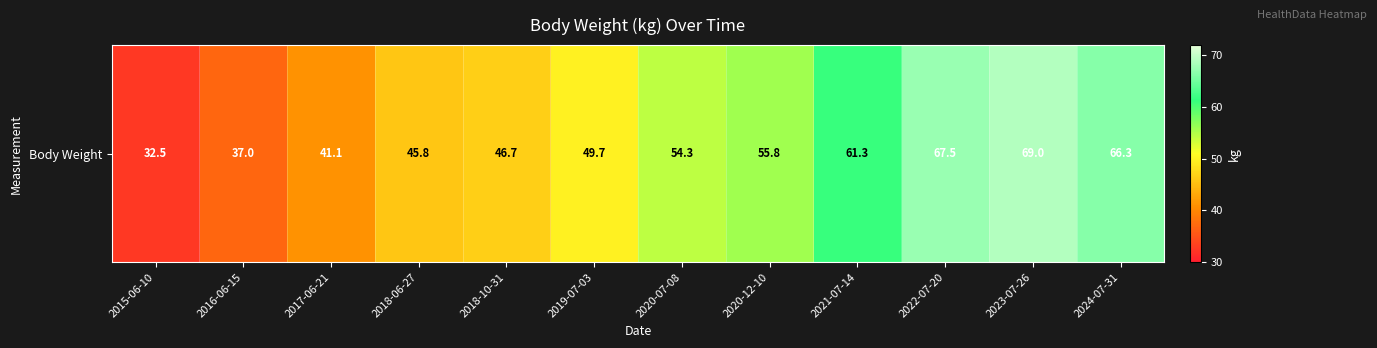

Is it true that the value at 2018-10-31 is 24.7?

False